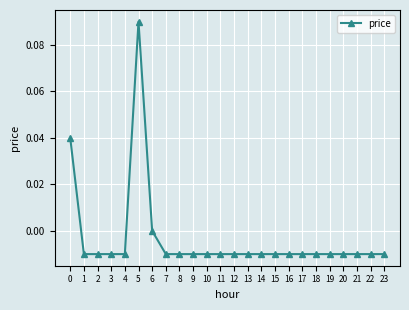

How many data points does each series have?

24